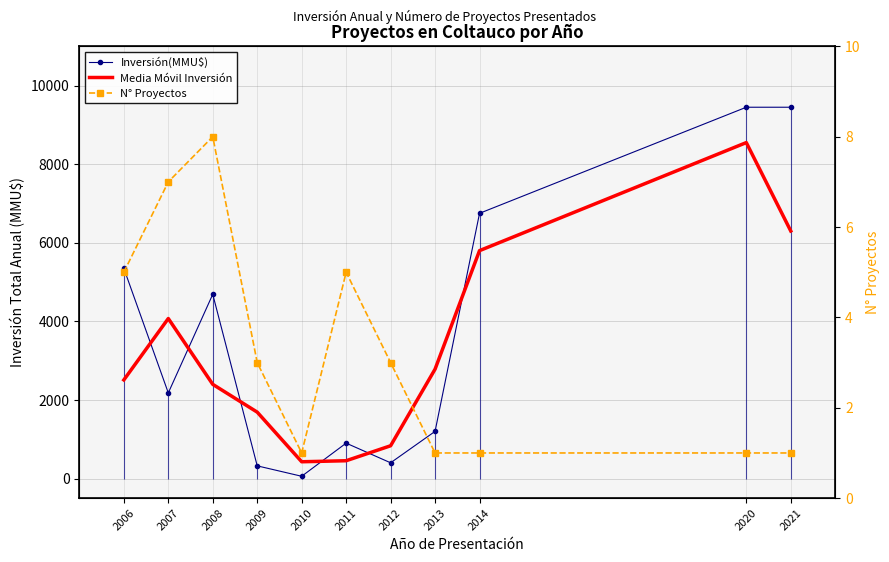

What is the sum of the N° Proyectos values at 2021 and 2008?

9.0